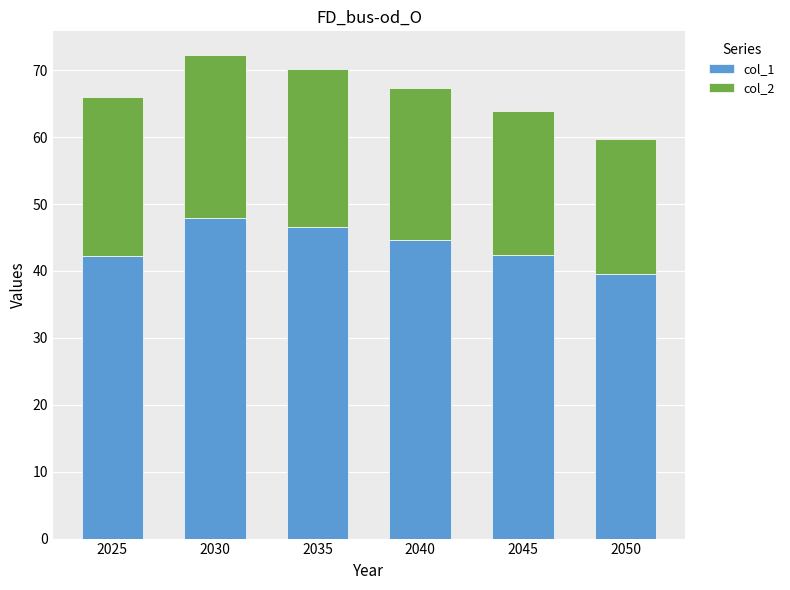

Read the col_1 value at 2025.

42.2